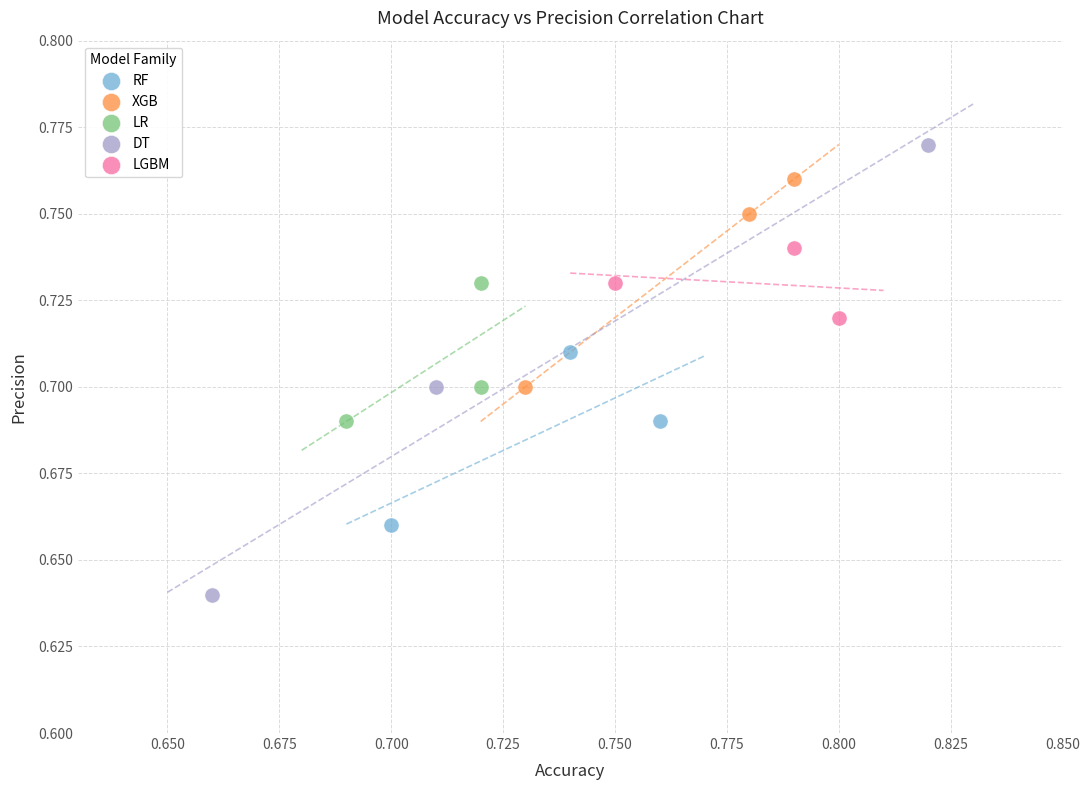

Which series contains the lowest Y value?

DT